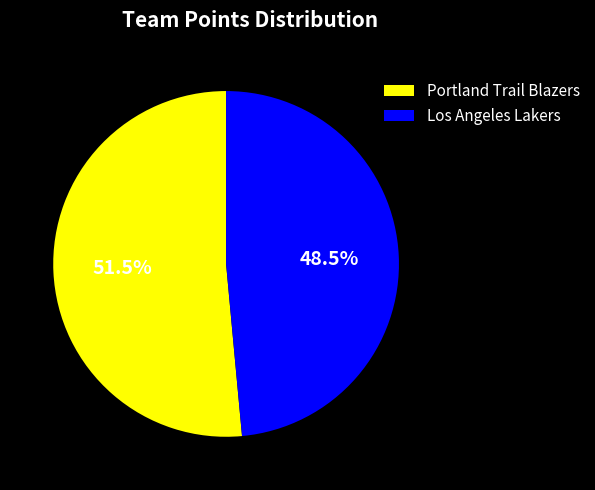

How many segments does this pie chart have?

2